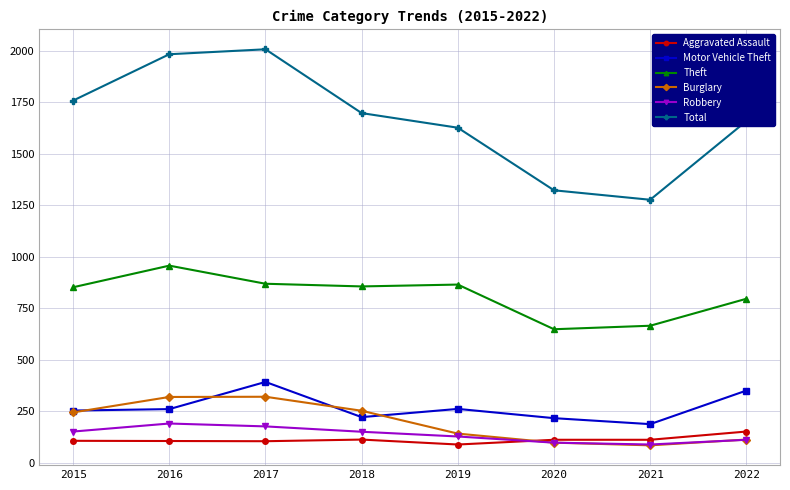

What is the lowest value of the Theft series?

648